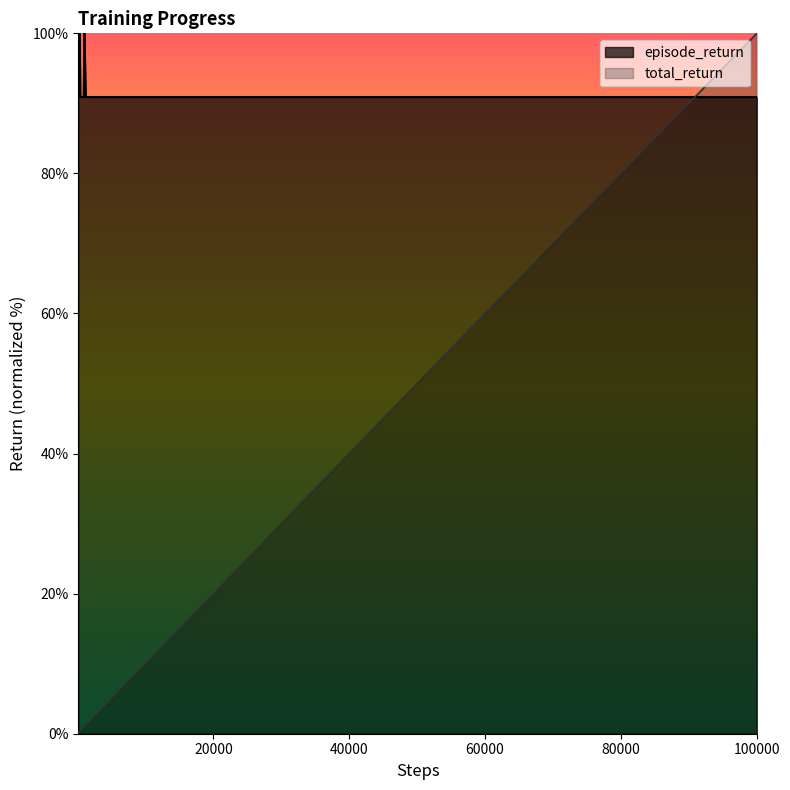

What is the highest value of the total_return series?

100.0